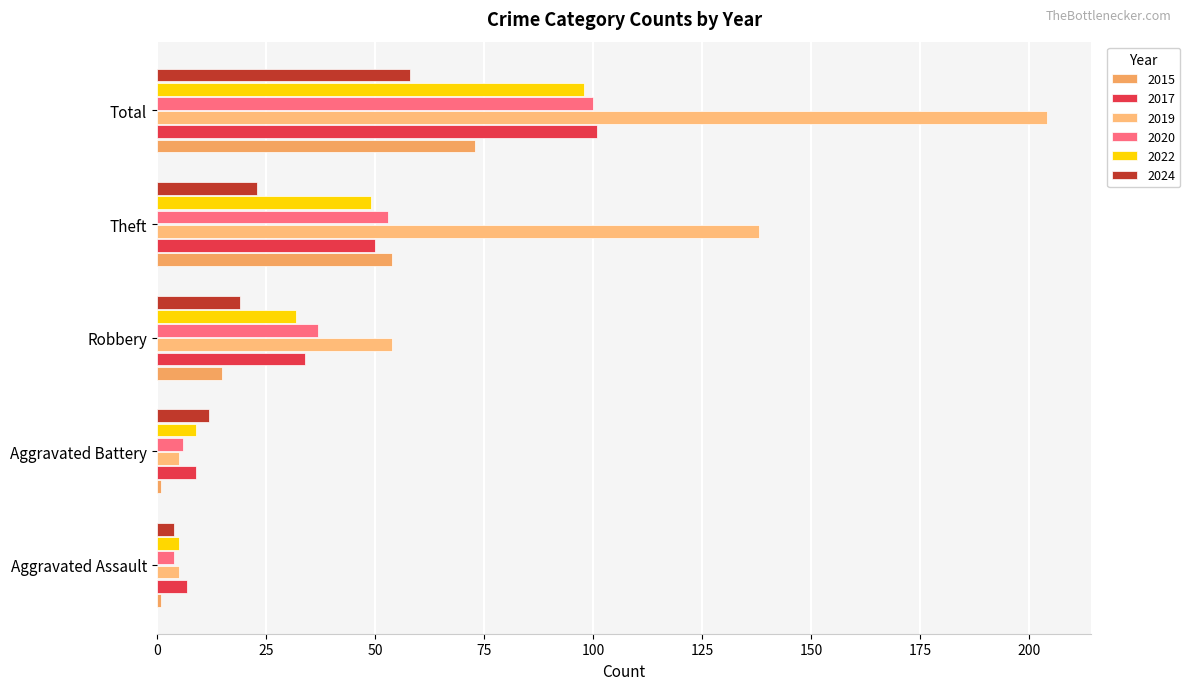

What is the approximate value of 2019 at Robbery, to the nearest 50?

50